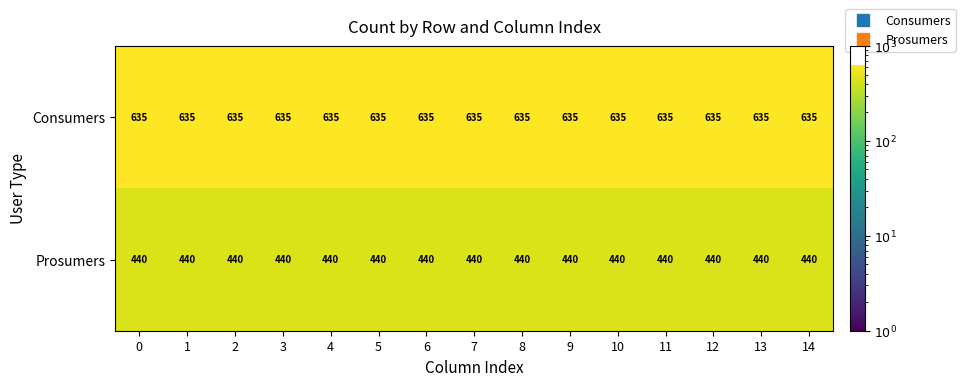

What is the spread (max minus min) of values at 11?

195